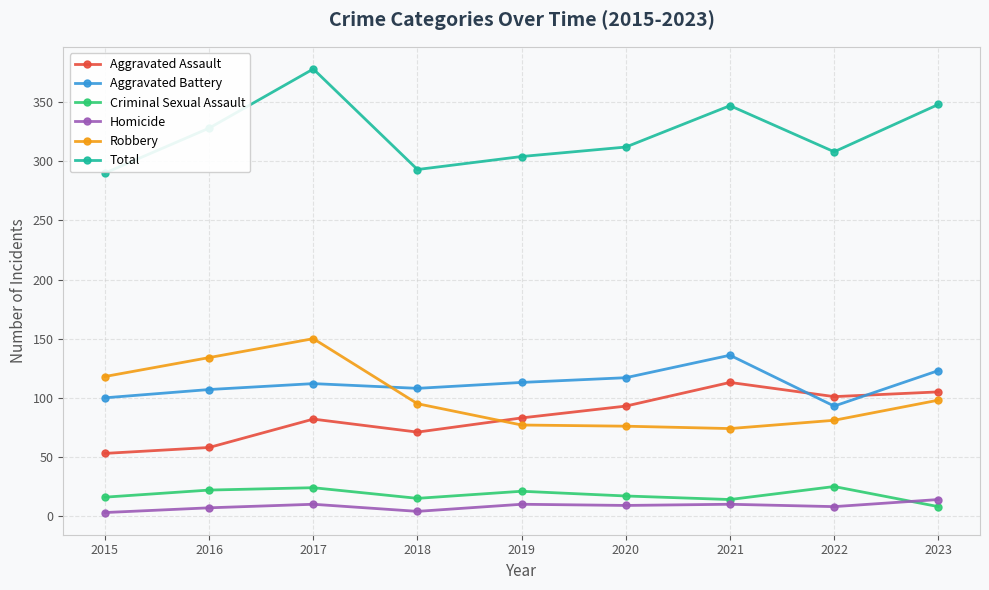

True or false: Aggravated Assault and Criminal Sexual Assault intersect in this chart.

False